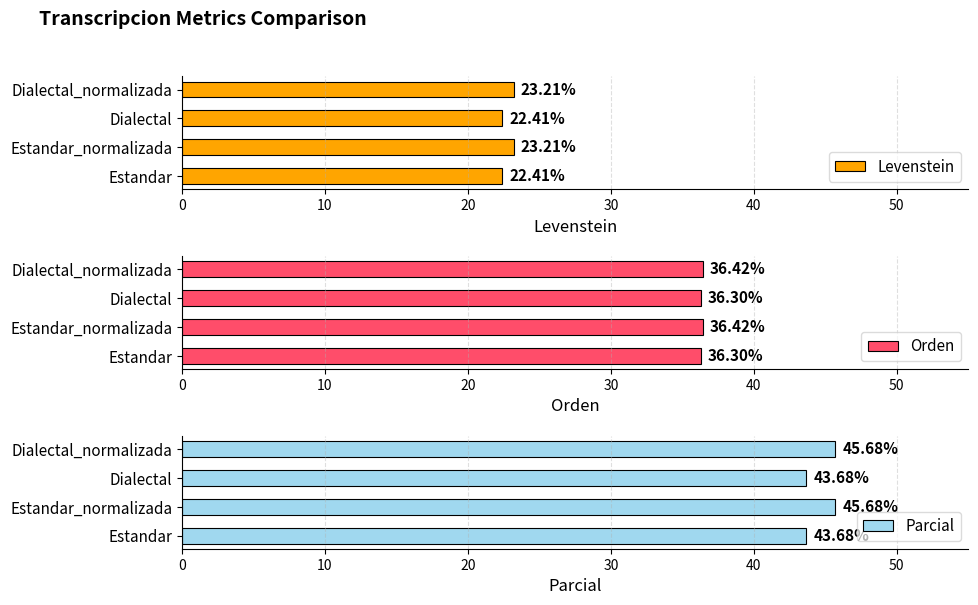

What is the average value of the Levenstein series?

22.8